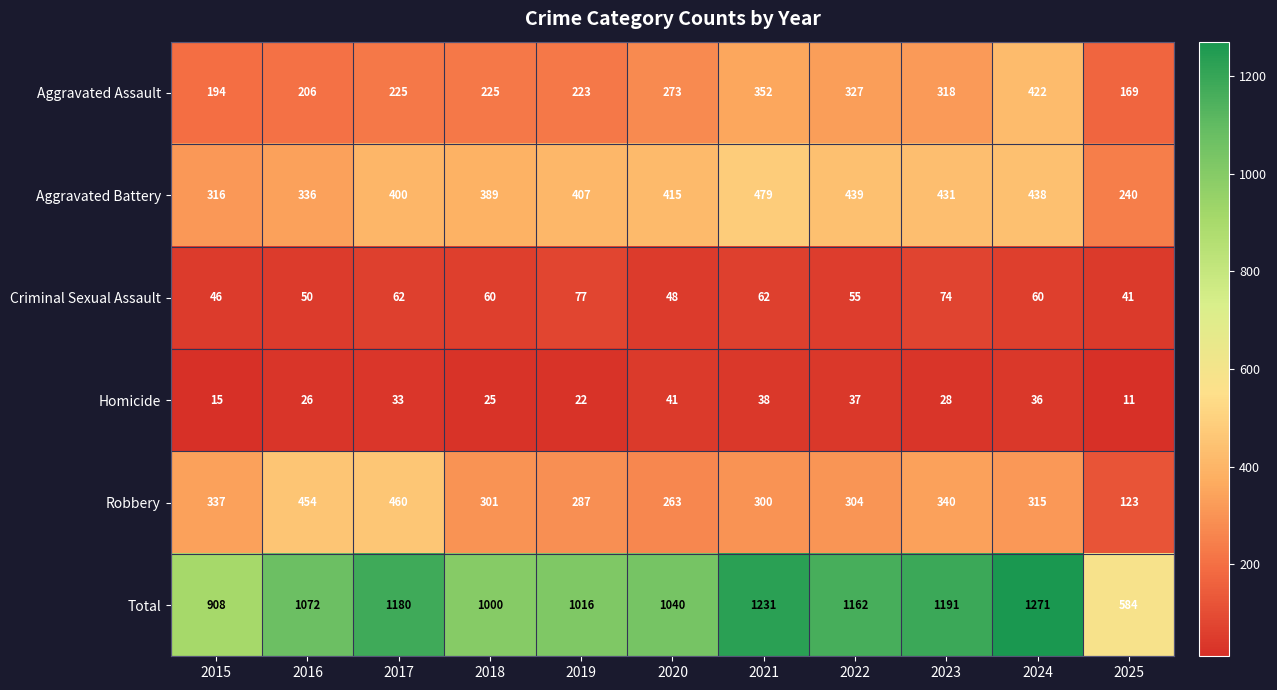

At which label does Homicide first exceed 28?

2017